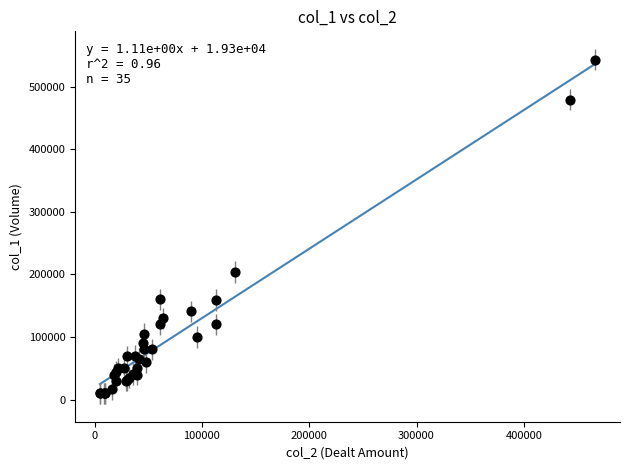

What Y value in the scatter plot is closest to 276500?

204000